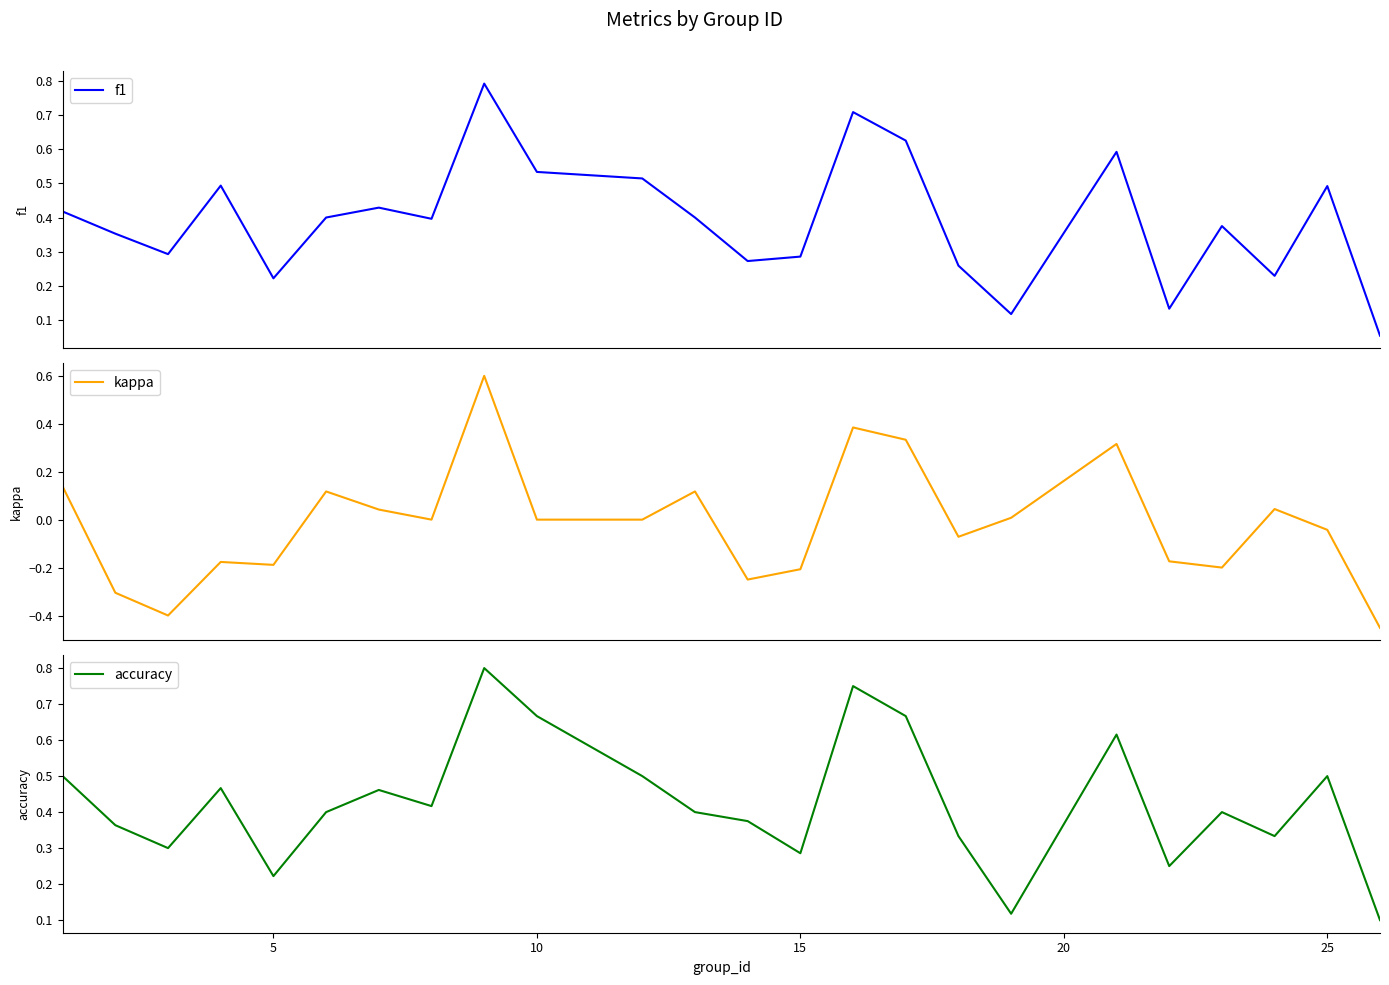

What is the value of the f1 point at the 15th from the left?

0.7